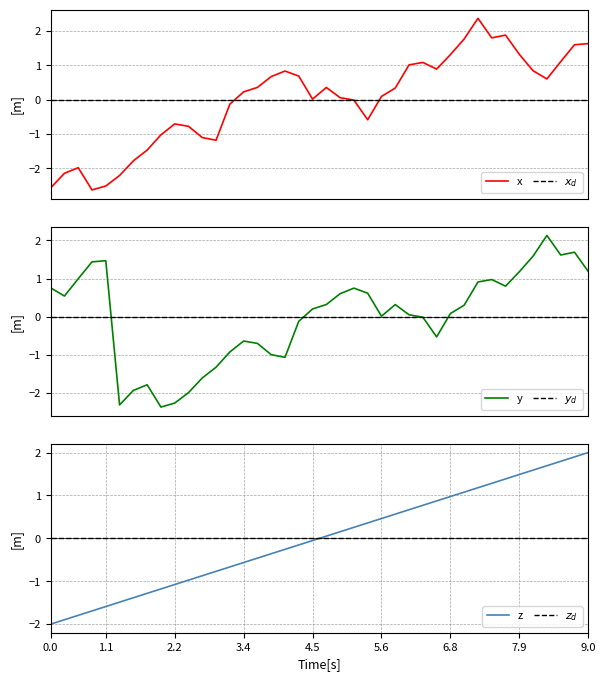

What is the highest value of the x series?

2.4